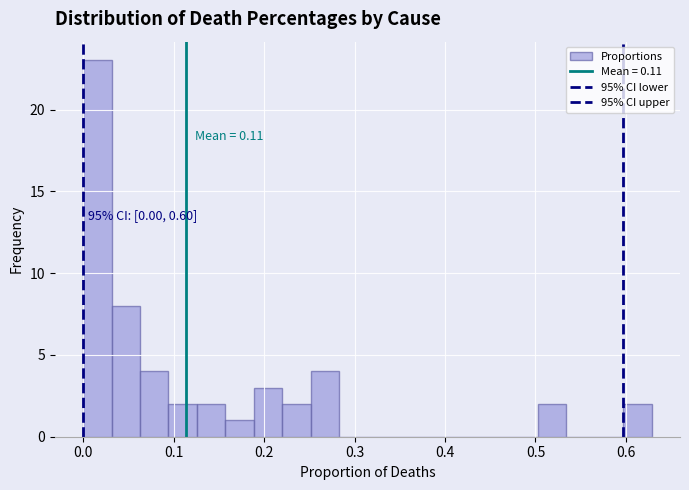

Read against the x-axis, roughly where is the centre of the tallest bar?

0.02